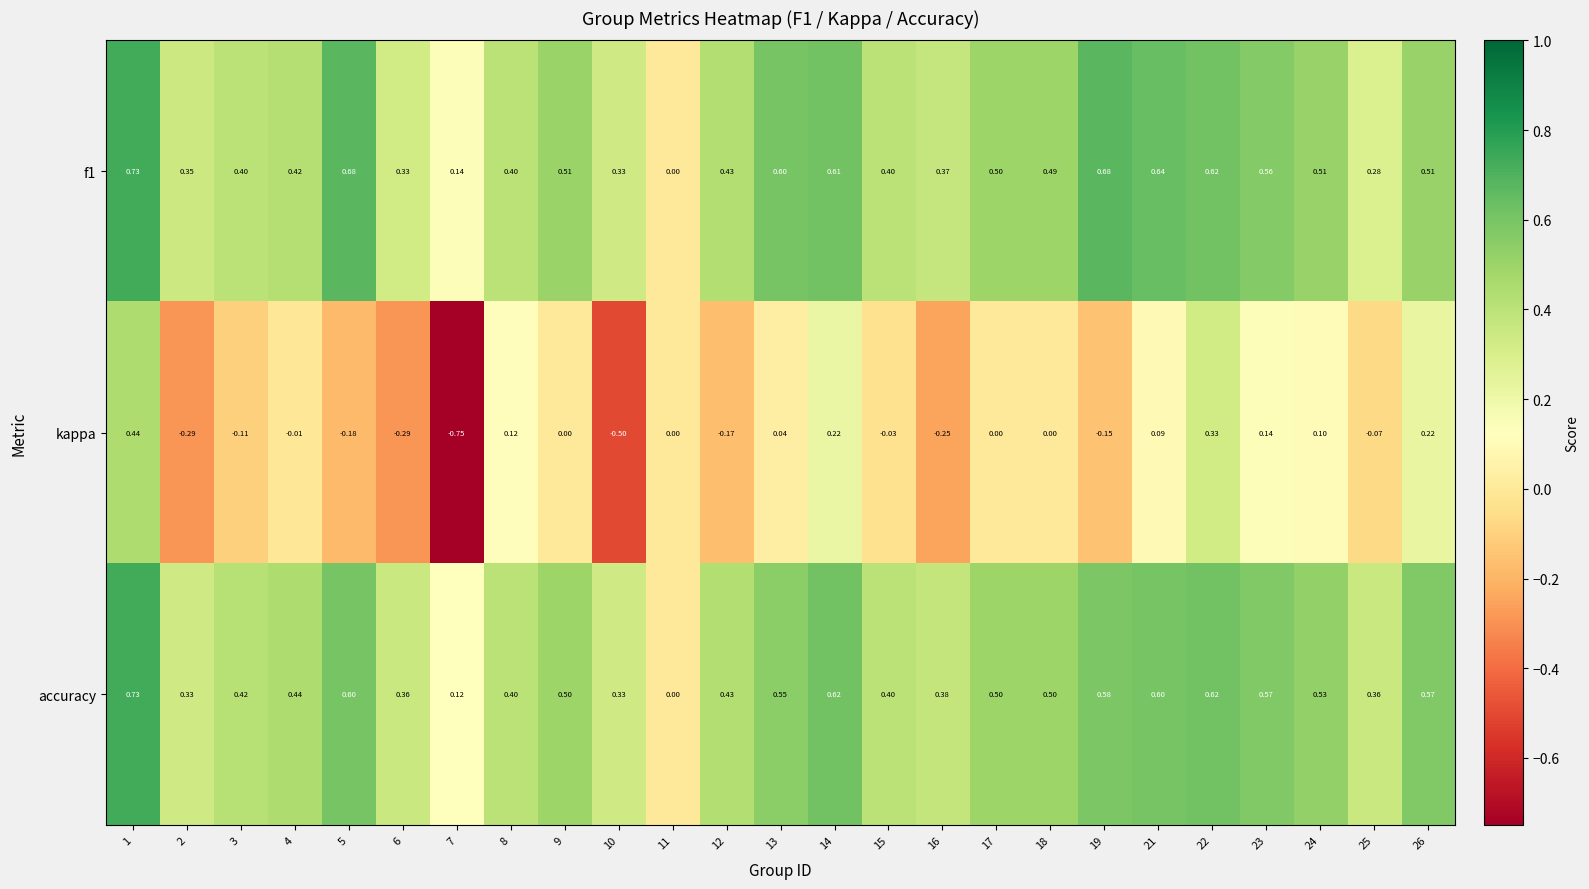

Which series changed the most between 16 and 17?

kappa